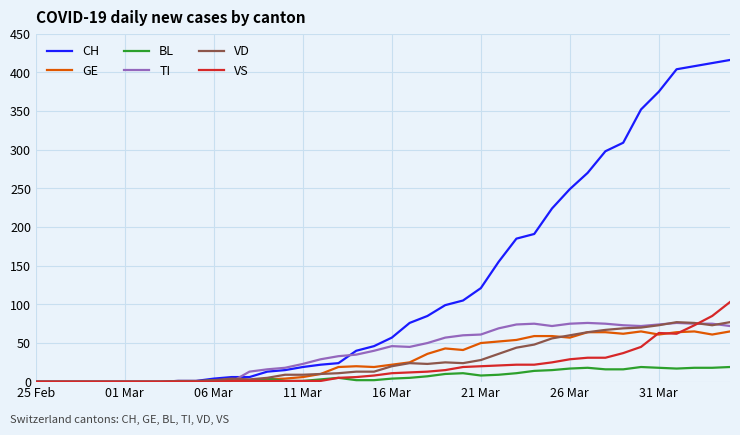

What is the maximum value shown in the chart?

416